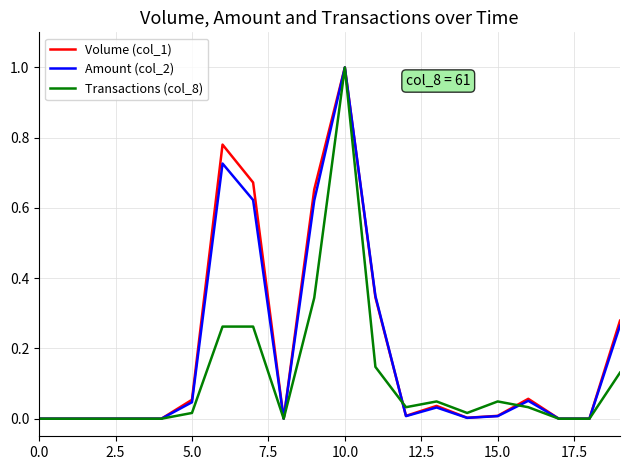

How many lines are shown in the chart?

3